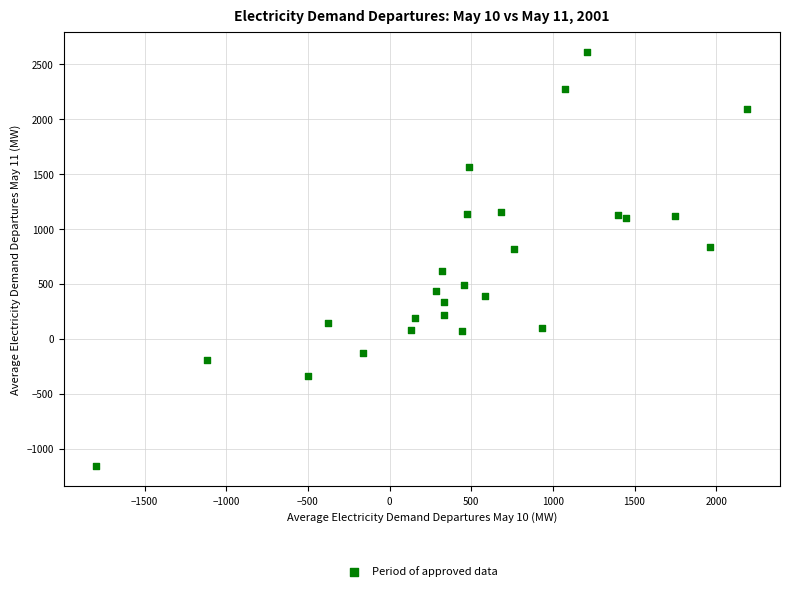

What is the range of Y values (max minus min)?

3768.0